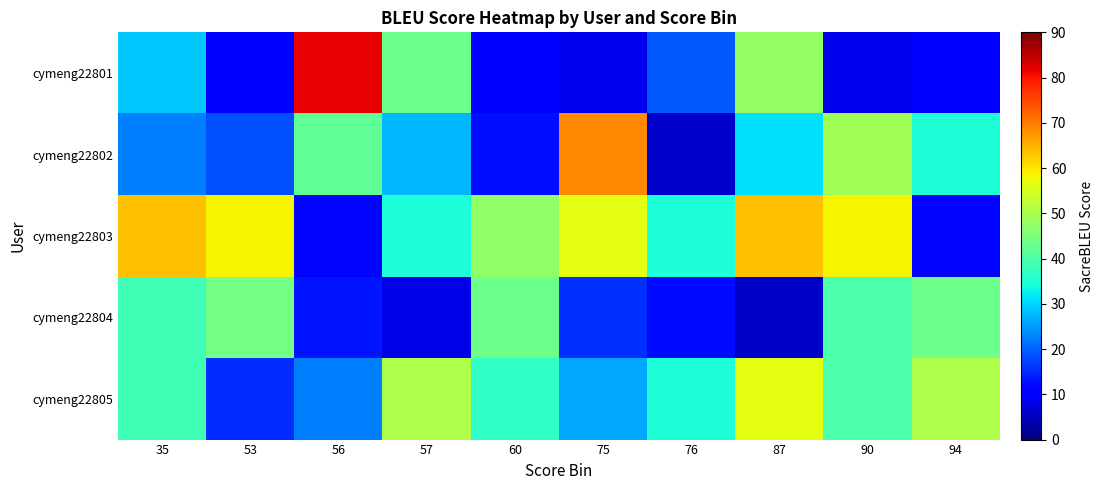

Which series has the largest total across all categories?

cymeng22803